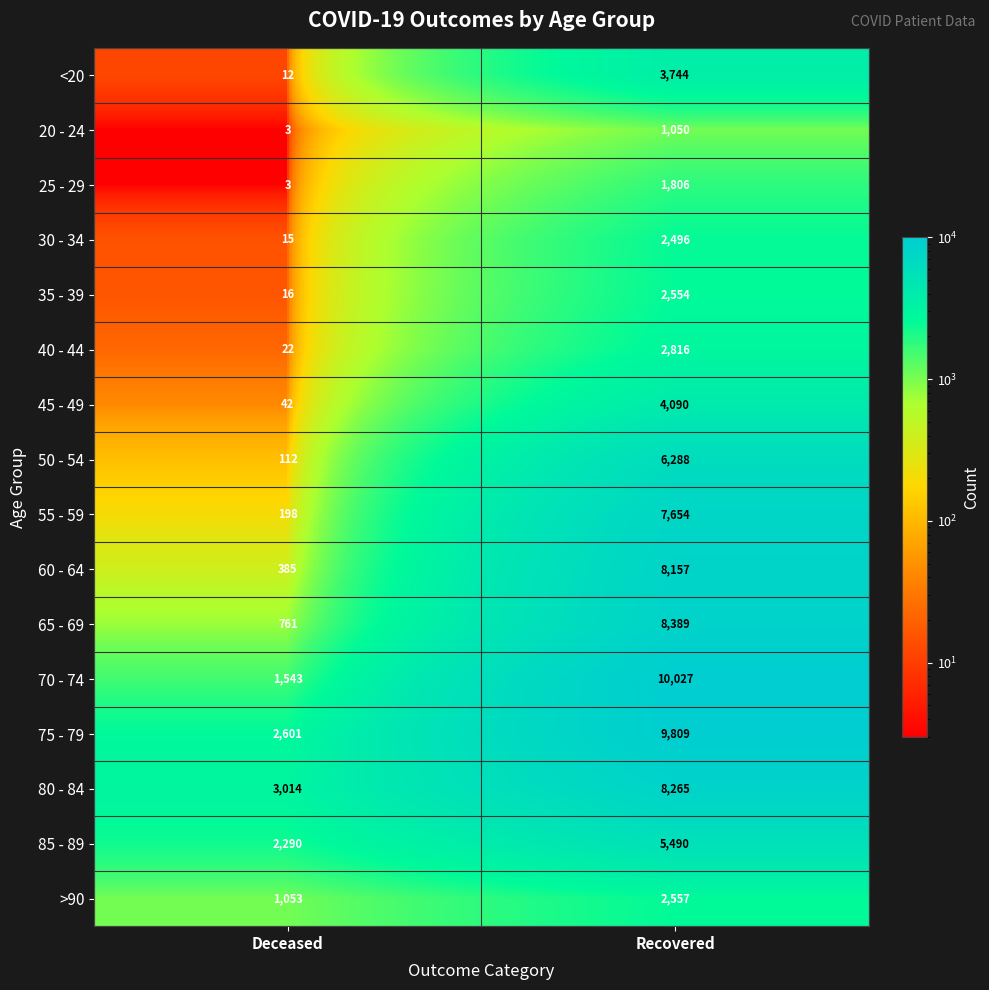

What is the difference between the 75 - 79 values at Deceased and Recovered?

7208